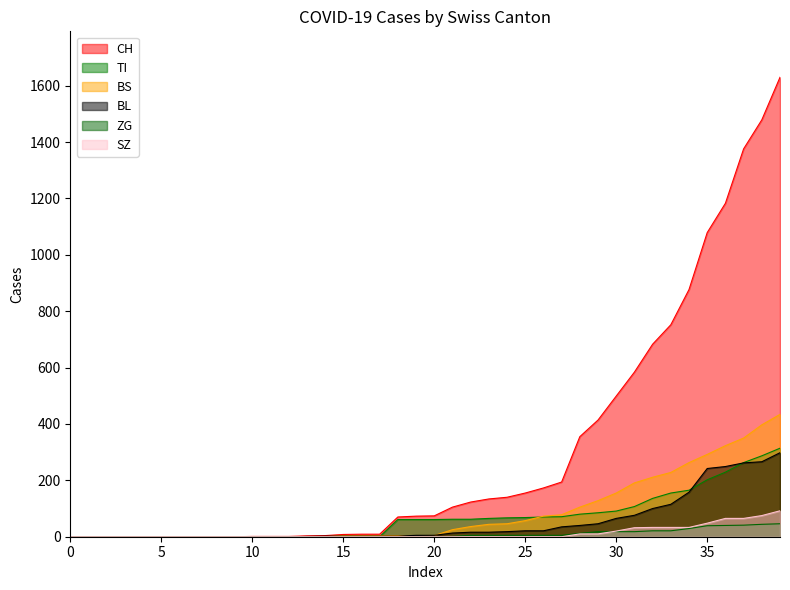

What is the average value of the CH series?

305